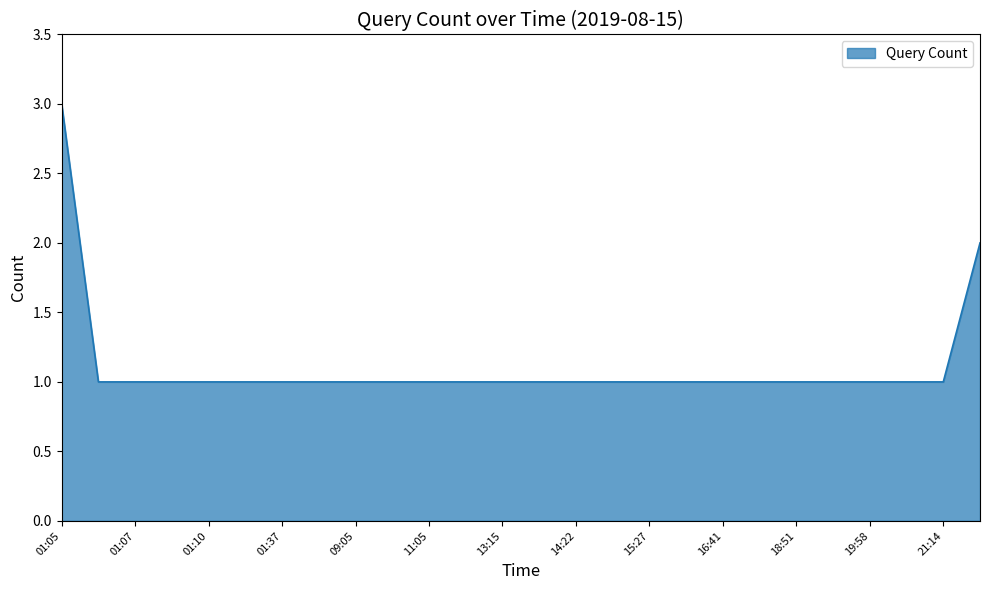

What is the greatest value displayed?

3